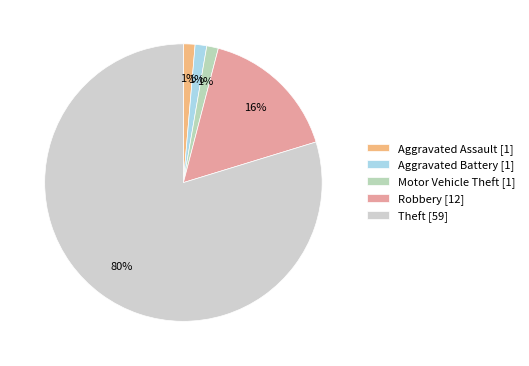

Rank the categories by value from highest to lowest.

Theft, Robbery, Aggravated Assault, Aggravated Battery, Motor Vehicle Theft